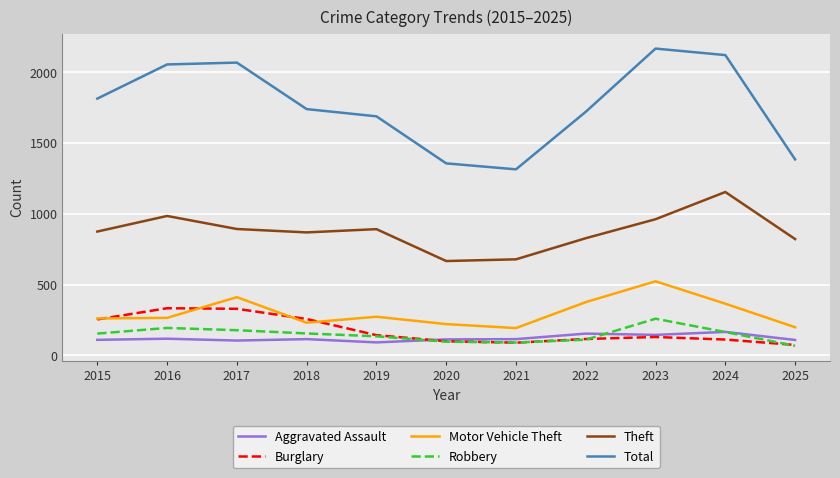

Is the value of Aggravated Assault at 2016 greater than the value of Theft at 2018?

No